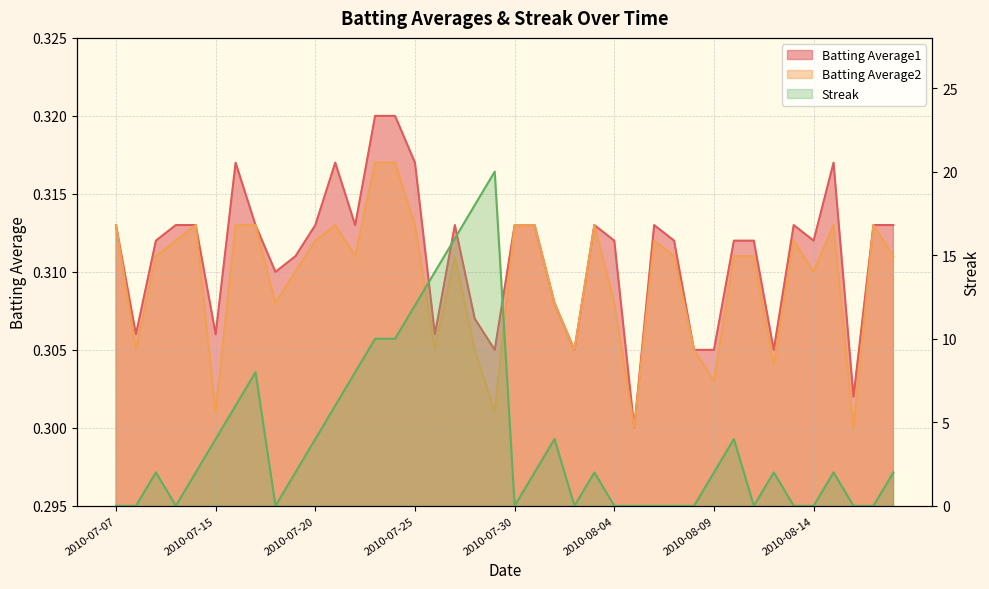

True or false: Streak and Batting Average1 intersect in this chart.

True